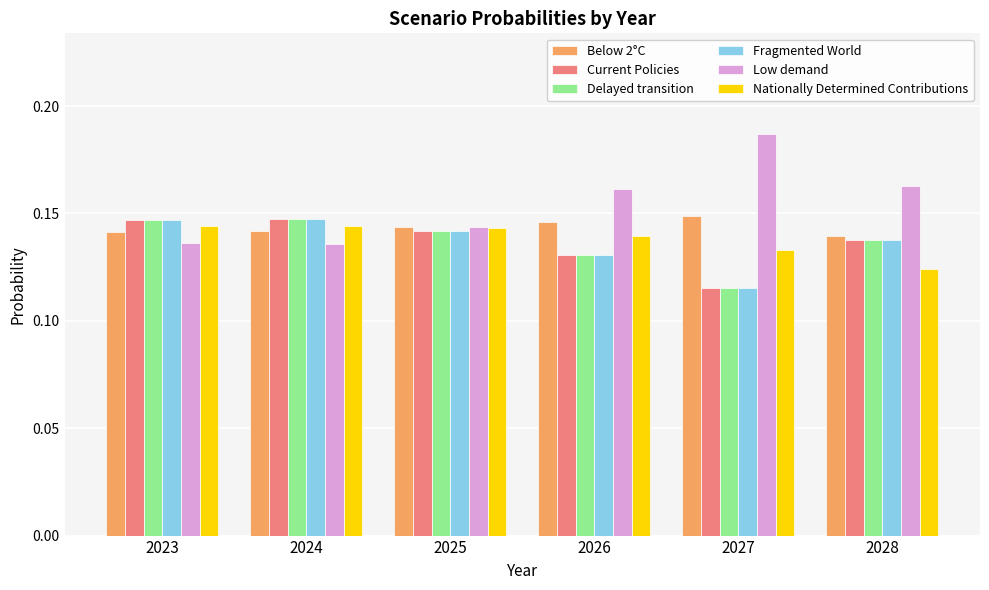

The Delayed transition series shows 0.2 at 2027. True or false?

False